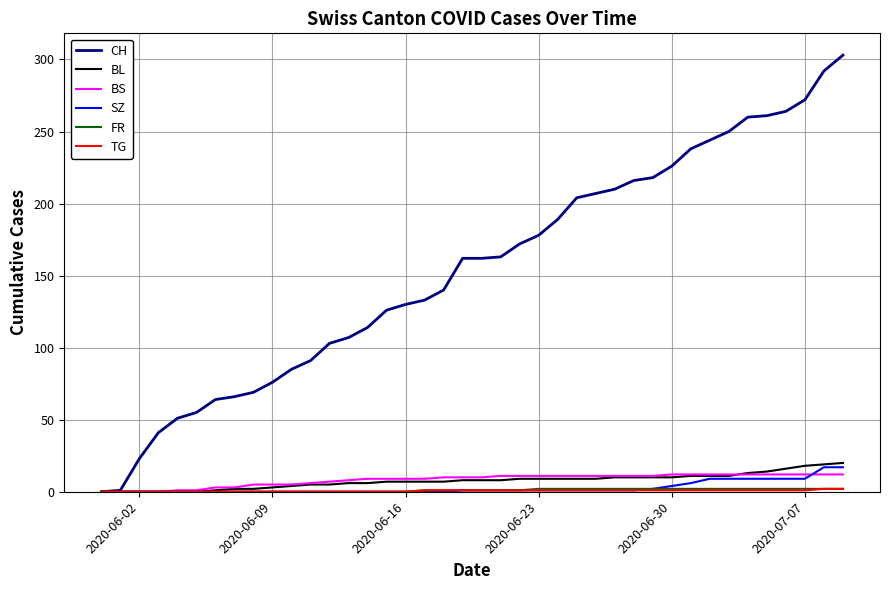

Which series has the widest spread of values?

CH